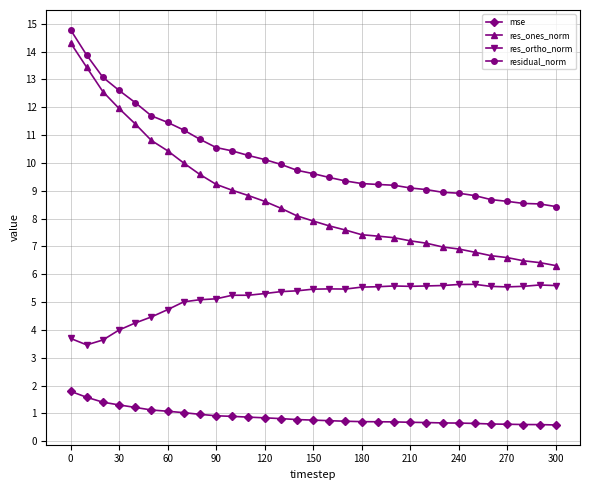

How many distinct data groups are displayed?

4